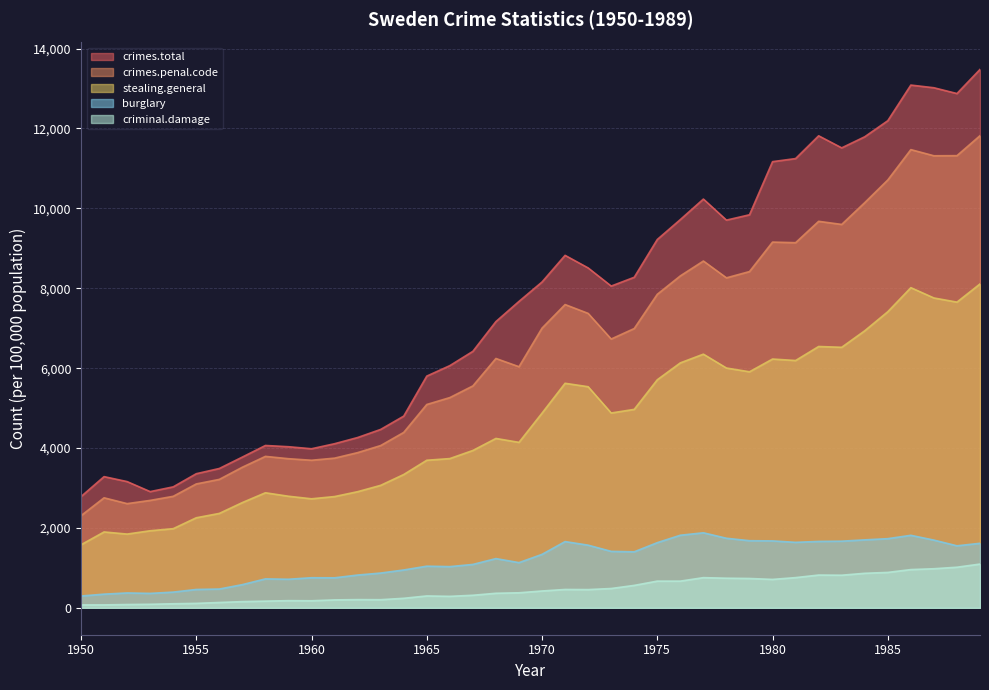

How many series are shown in this chart?

5